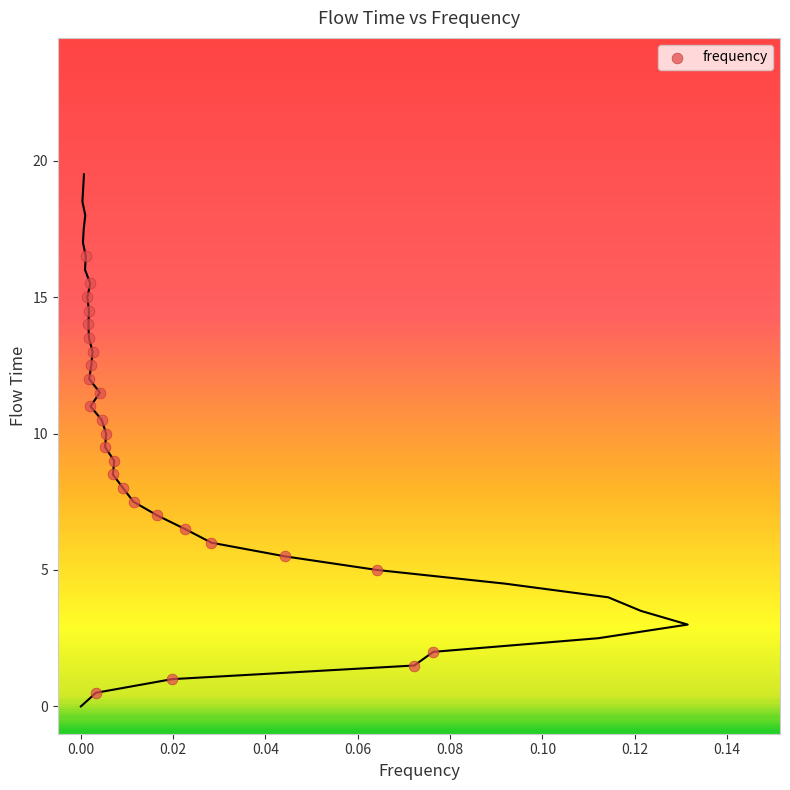

What is the range of Y values (max minus min)?

16.0